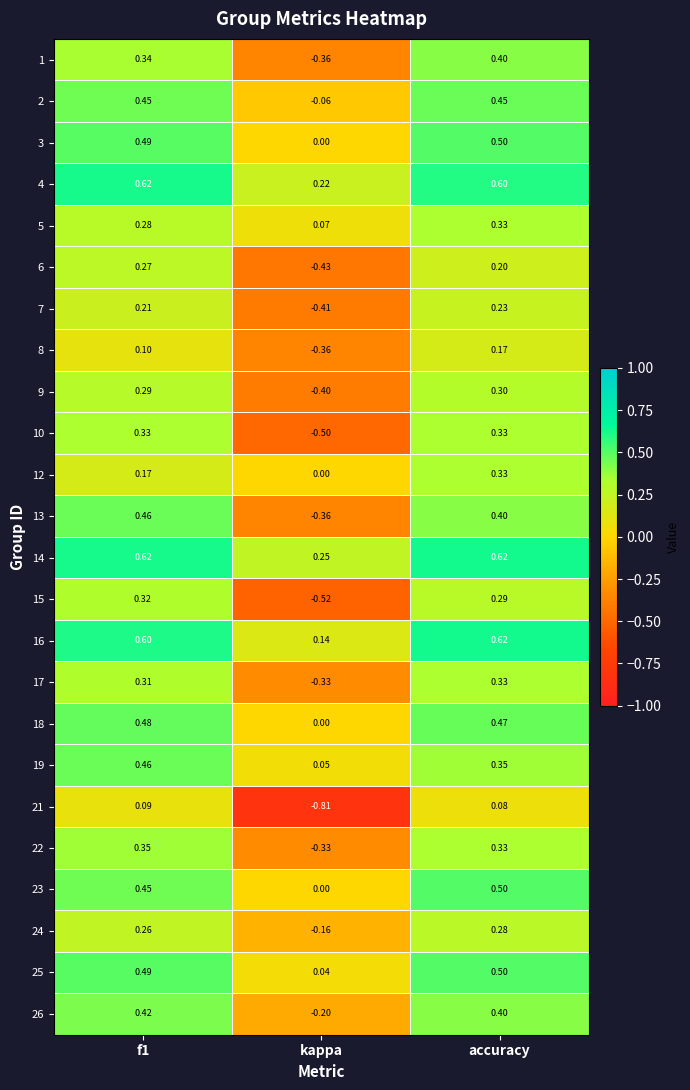

What is the total value across all series at f1?

8.9